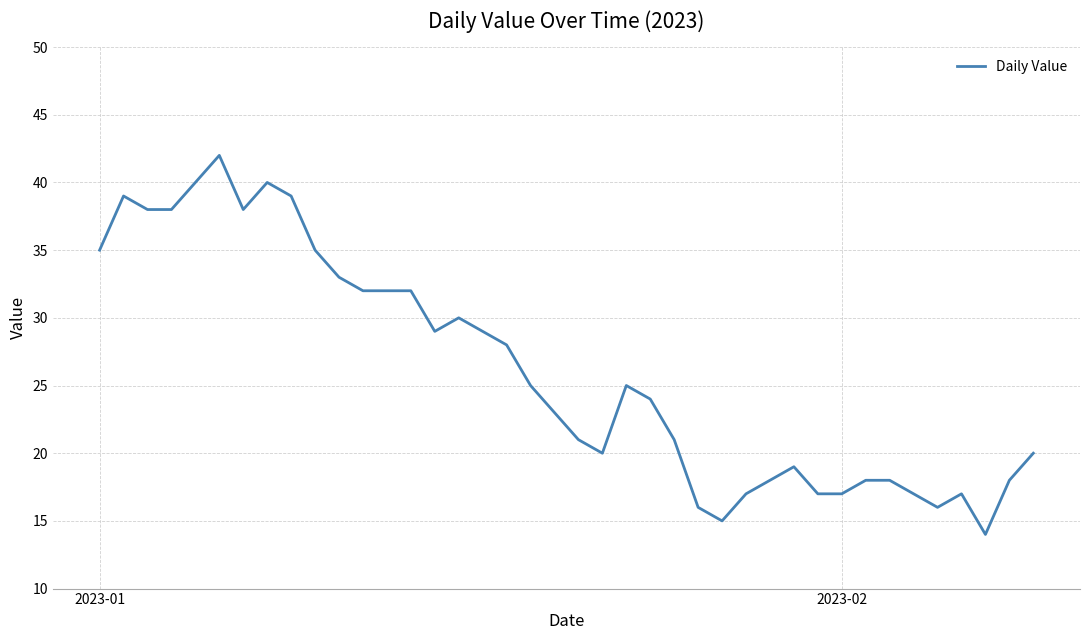

What is the difference between the maximum and minimum values?

28